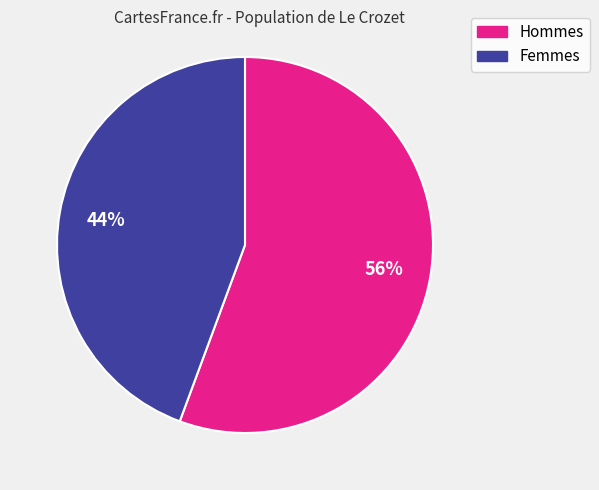

Is there any slice that represents more than half of the pie?

Yes